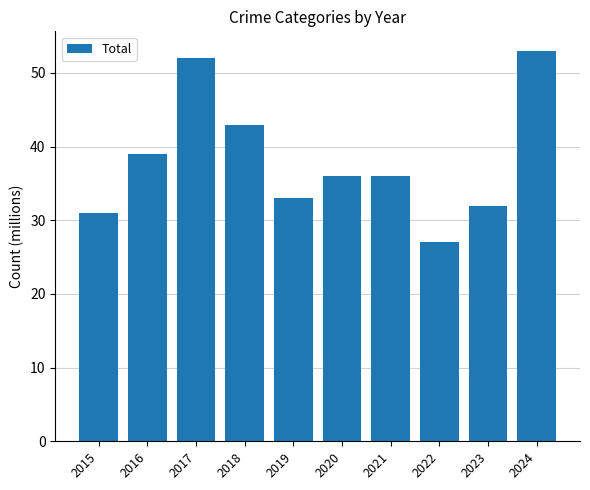

Where is the data nearest to the value 40?

2016